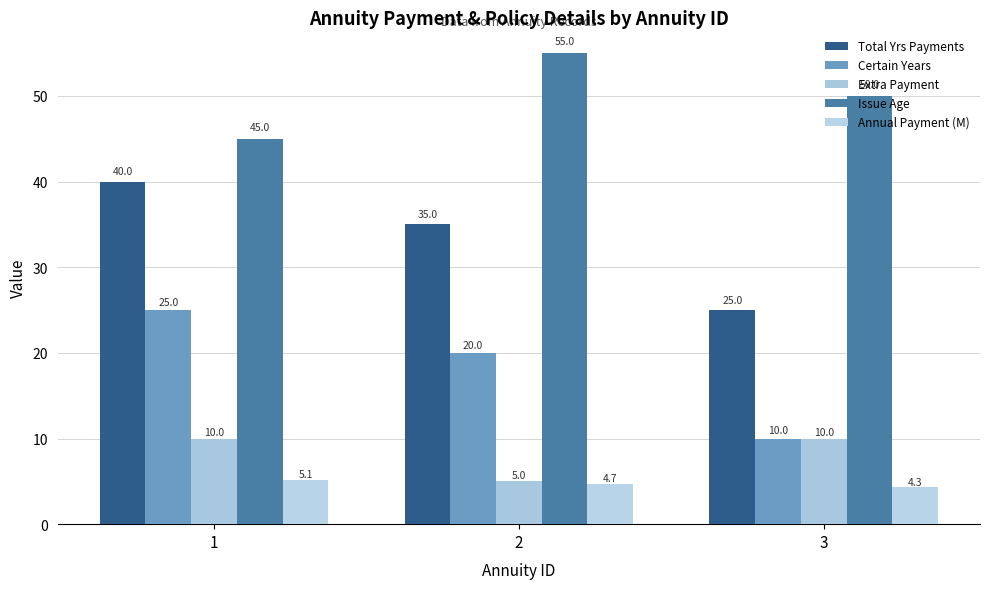

What is the difference between the highest and lowest values at 2?

50.3